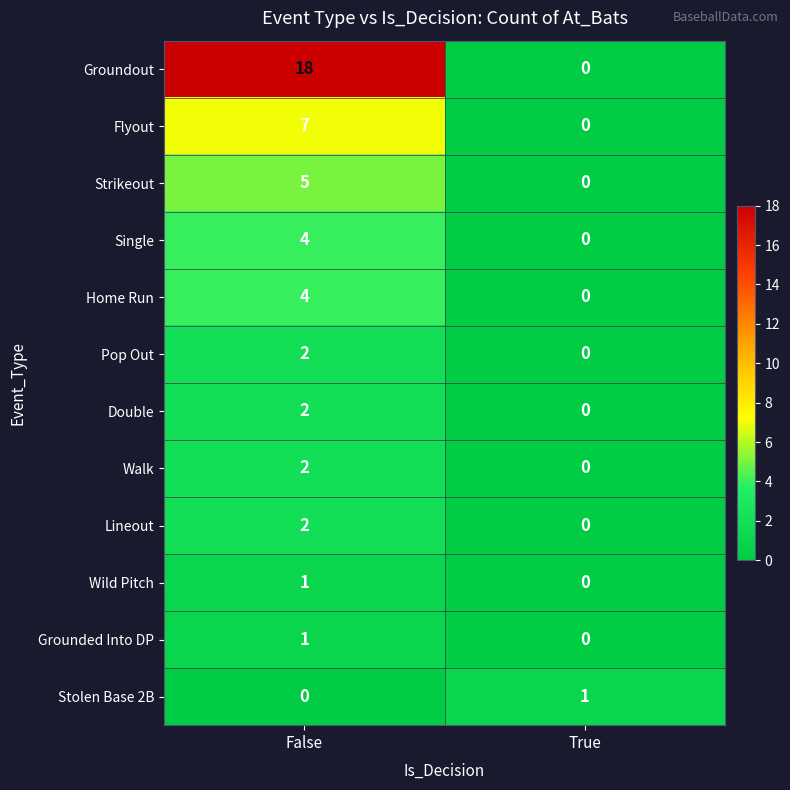

Which series has the largest total across all categories?

Groundout